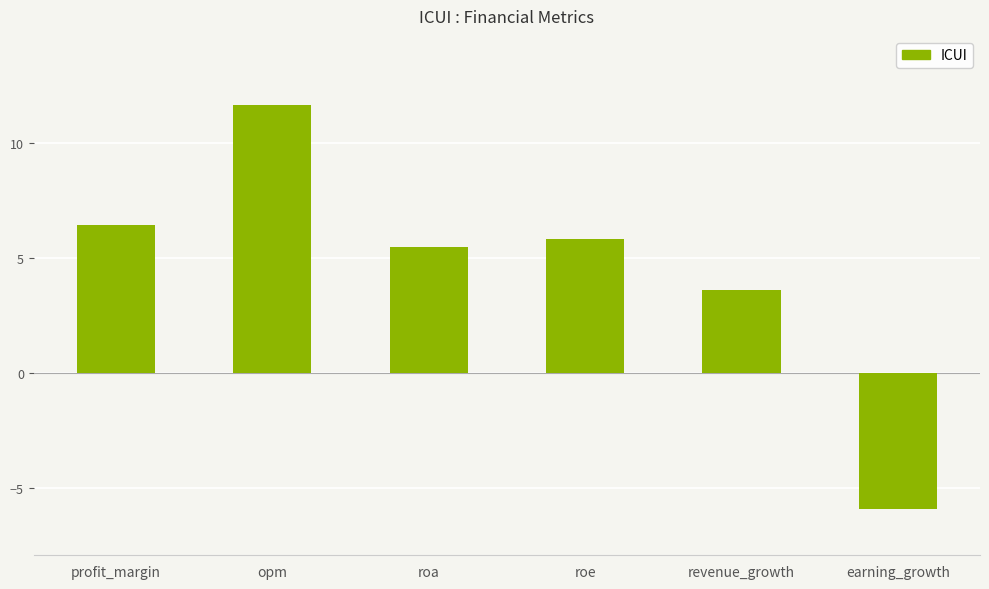

What is the minimum value shown in the chart?

-5.9